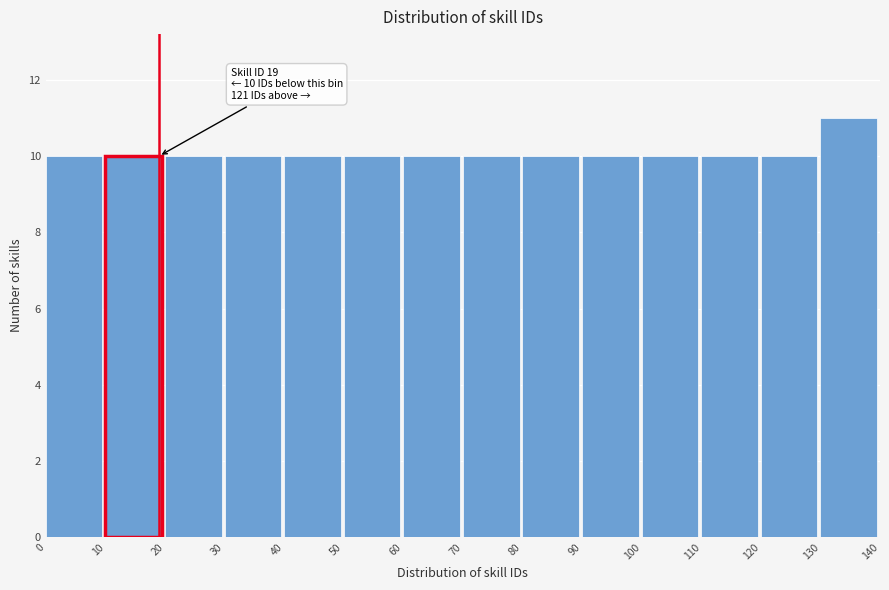

Over which range of the x-axis is the bar tallest?

130 to 140